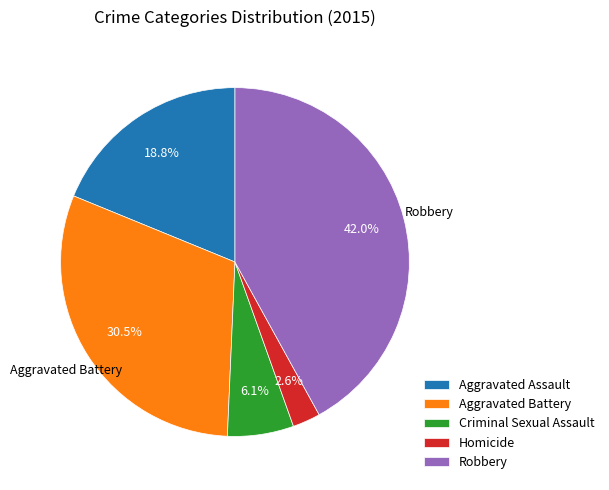

Between Aggravated Battery and Aggravated Assault, which is larger?

Aggravated Battery